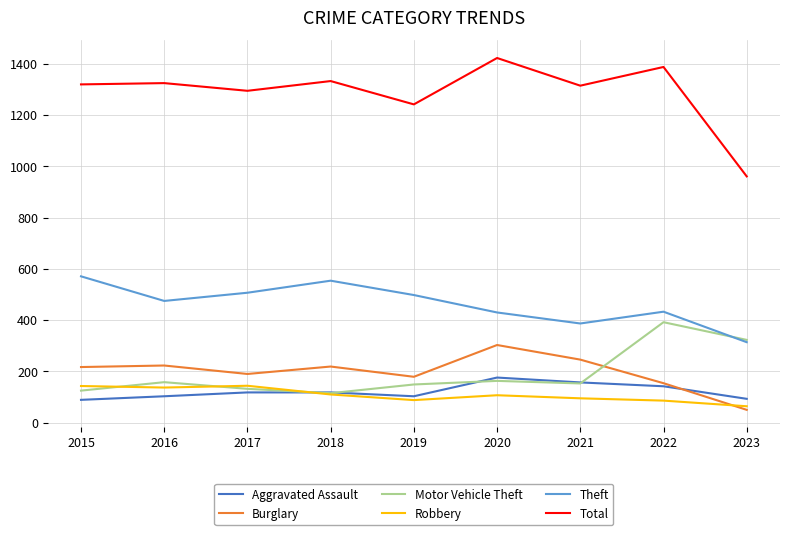

Where do Burglary and Motor Vehicle Theft first cross each other?

2021 and 2022